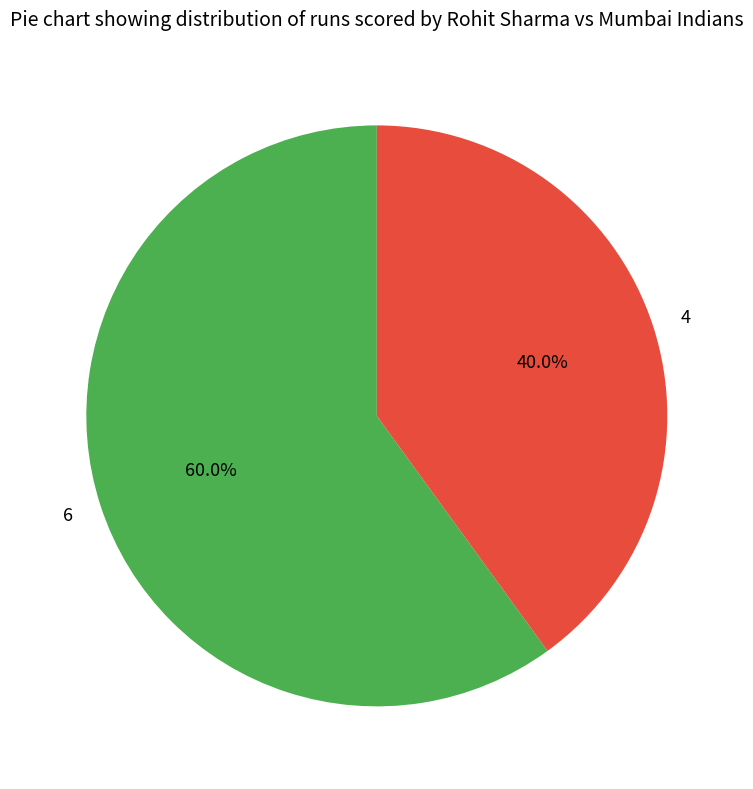

True or false: 4 accounts for 40% of the total.

True